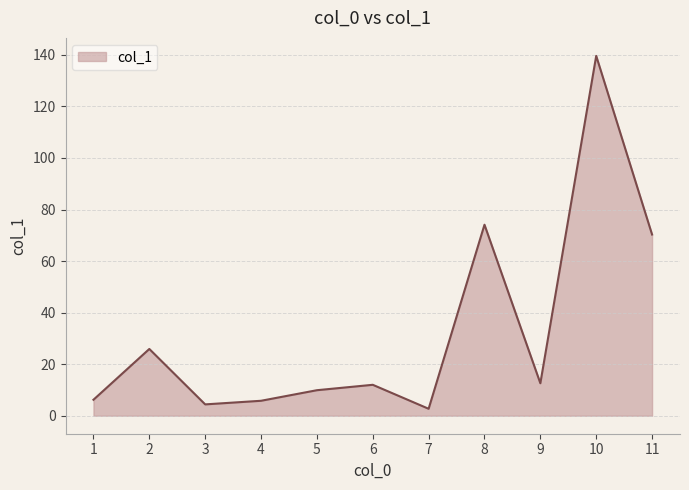

Does the chart display data point markers on the line(s)?

No